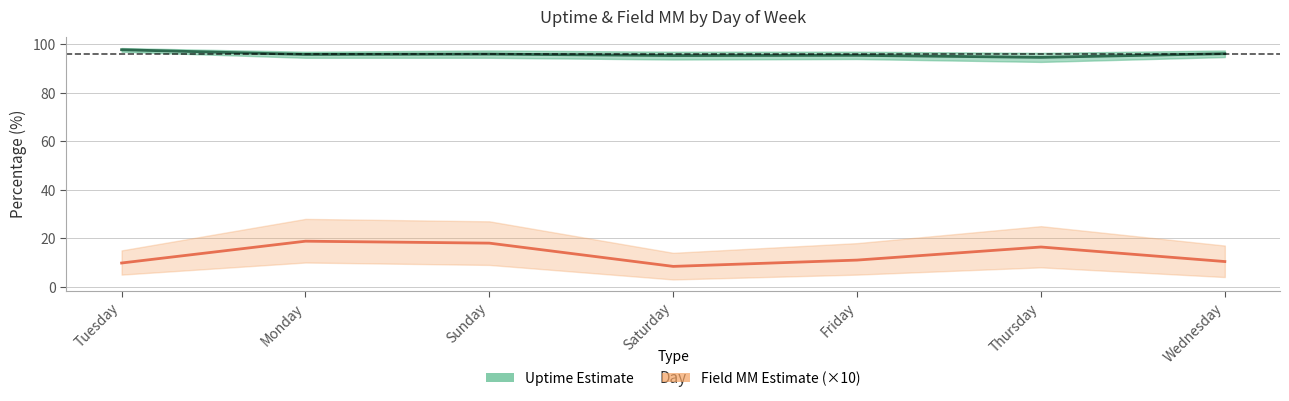

The value of Field MM (×10) at Wednesday is 17.4. True or false?

False